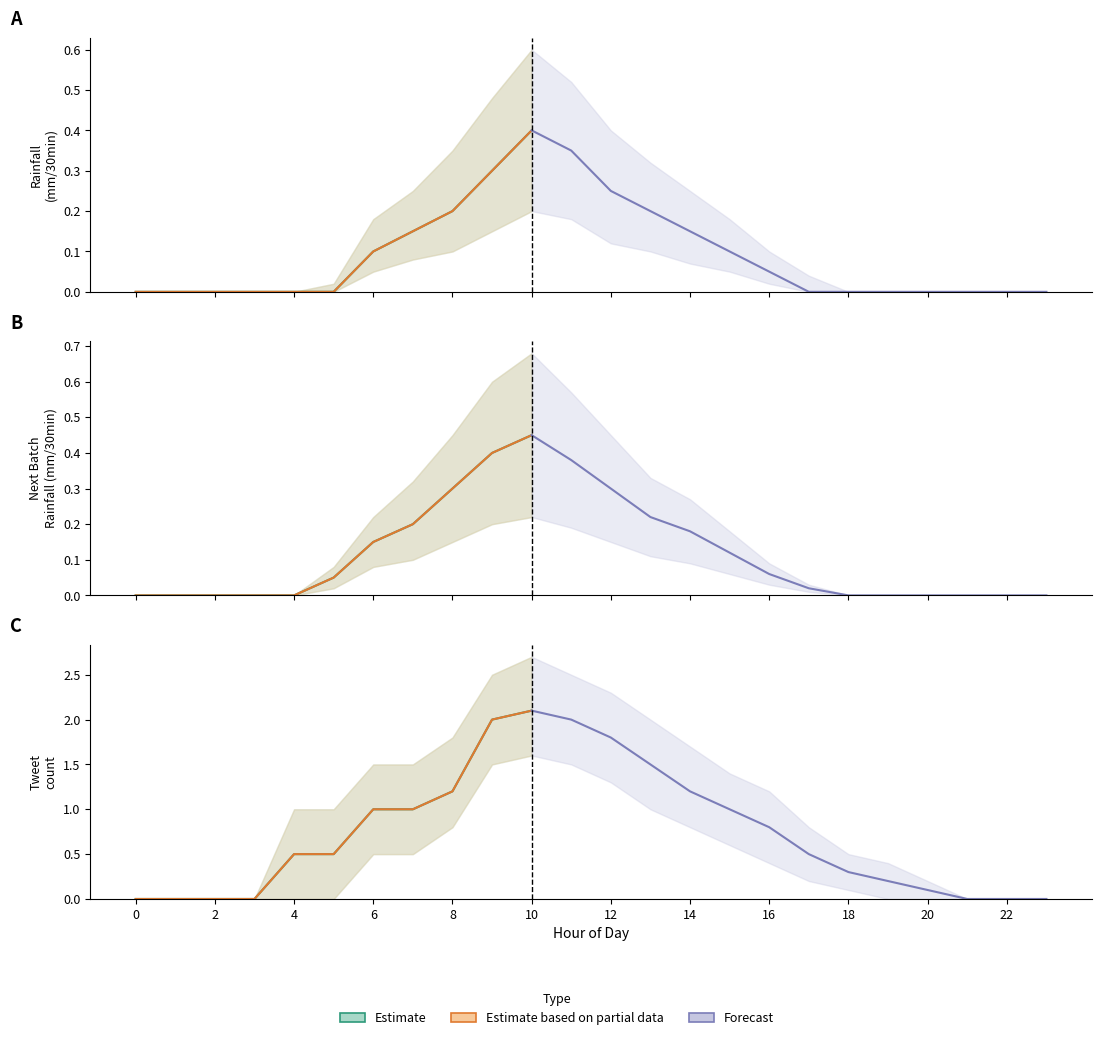

True or false: Next batch rainfall (mm/30min) has more than 0 interior local peaks.

True